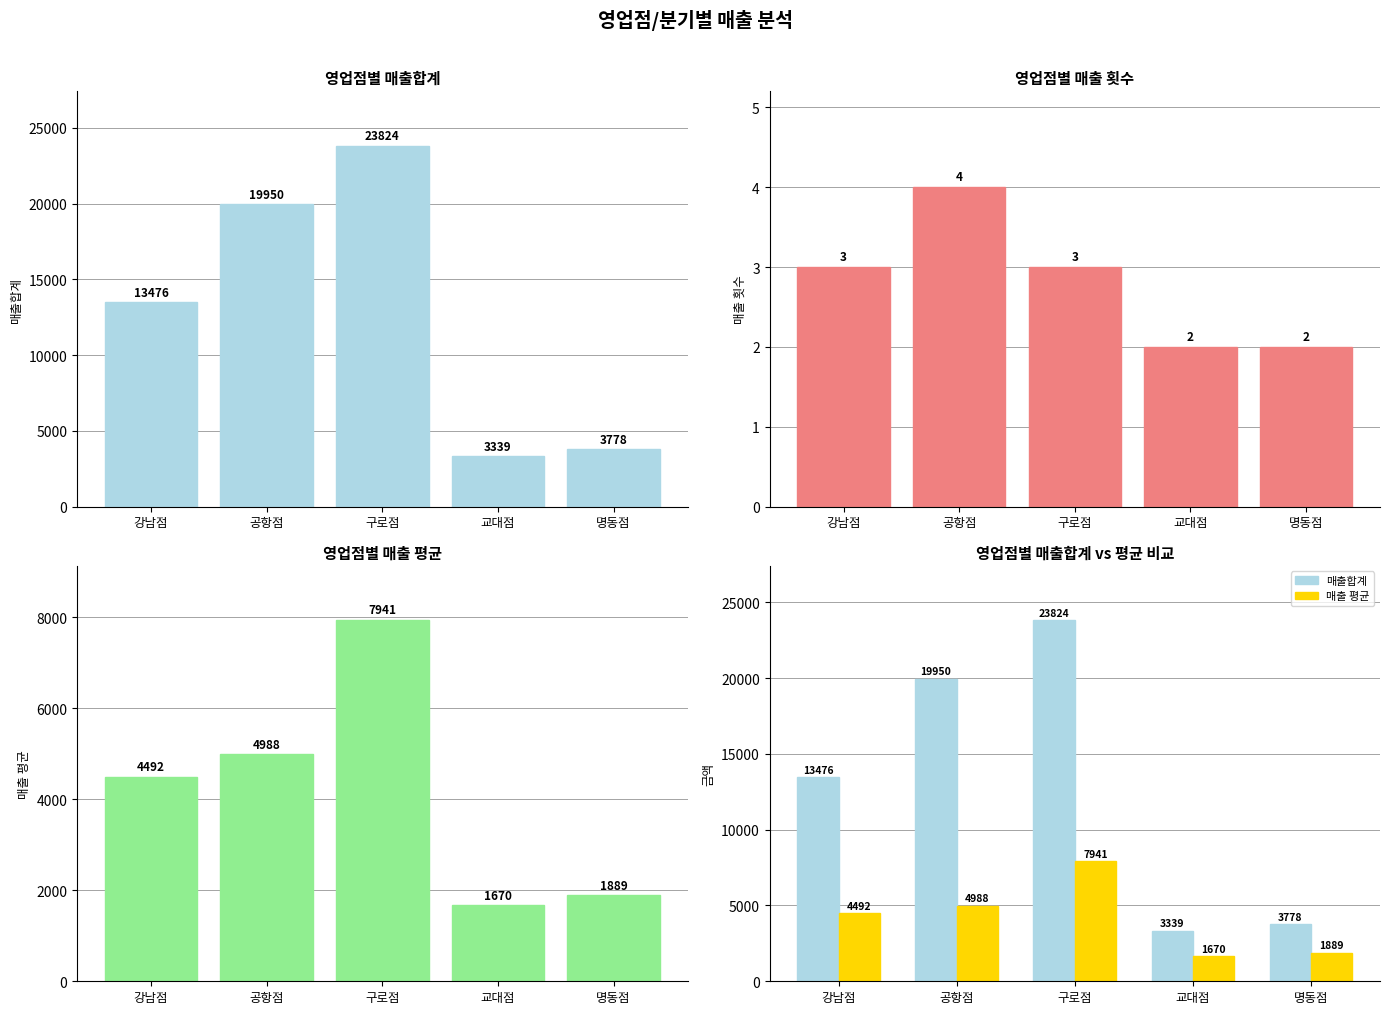

Is it true that 매출 횟수 equals 2 at 교대점?

True